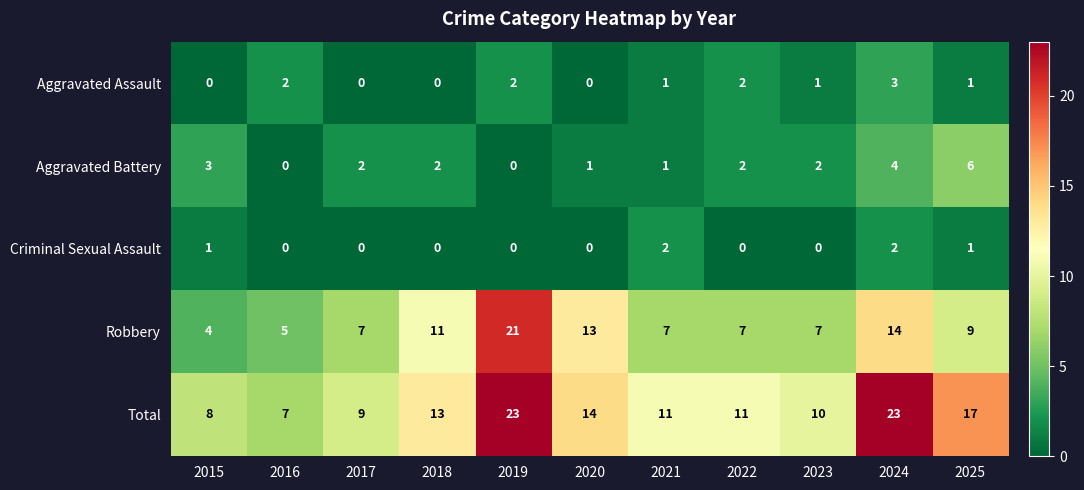

What is the spread (max minus min) of values at 2015?

8